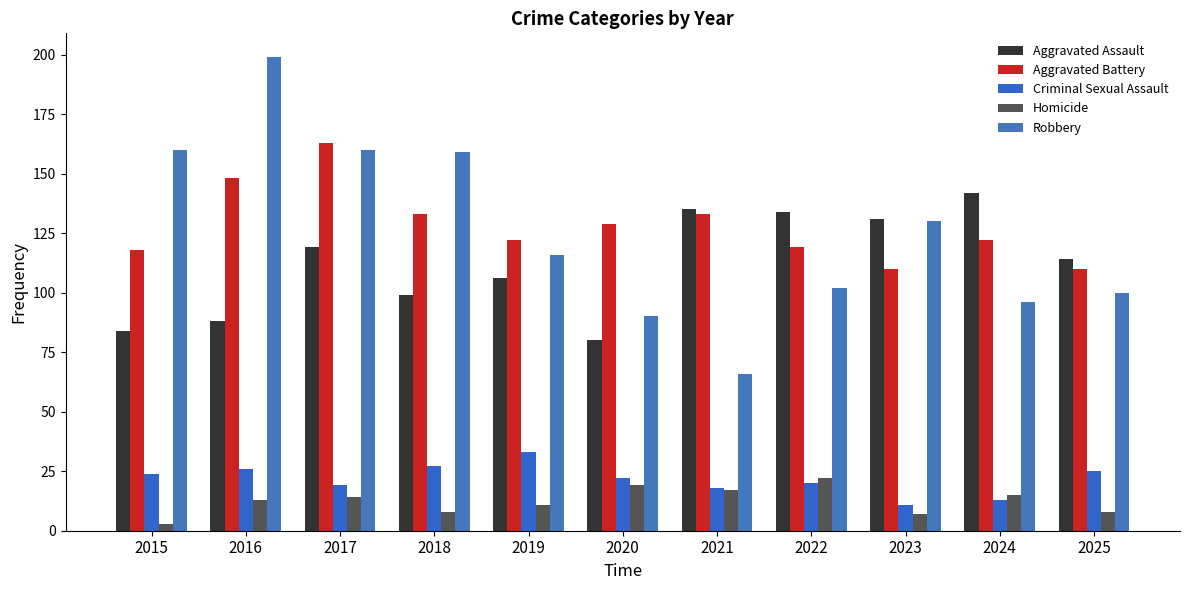

What is the difference between the Criminal Sexual Assault values at 2017 and 2015?

5